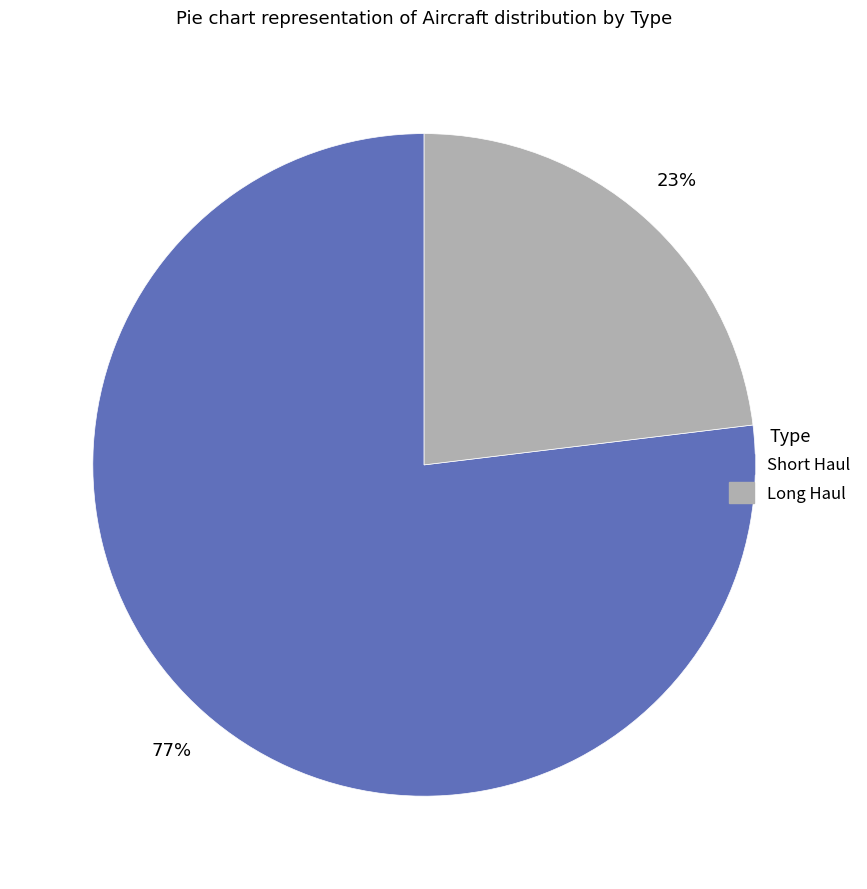

Do Long Haul and Short Haul together represent more than half of the pie?

Yes